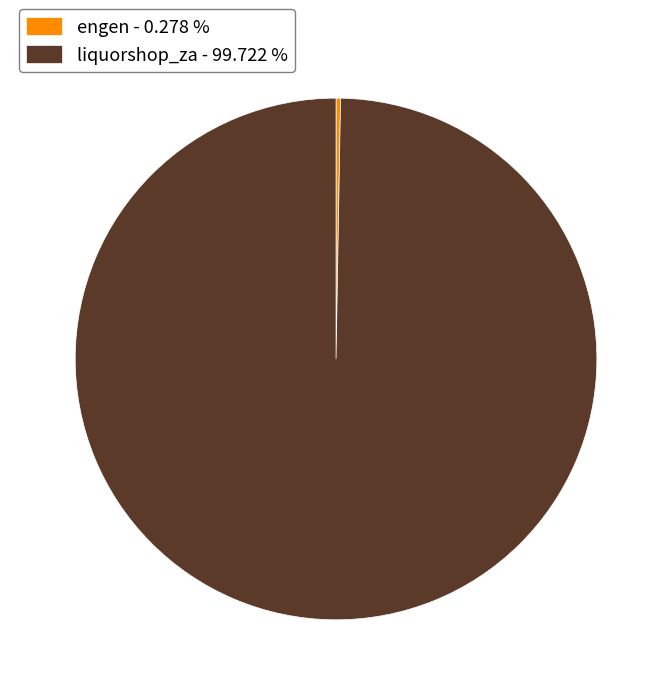

Is liquorshop_za - 99.722 % the majority of the pie?

Yes